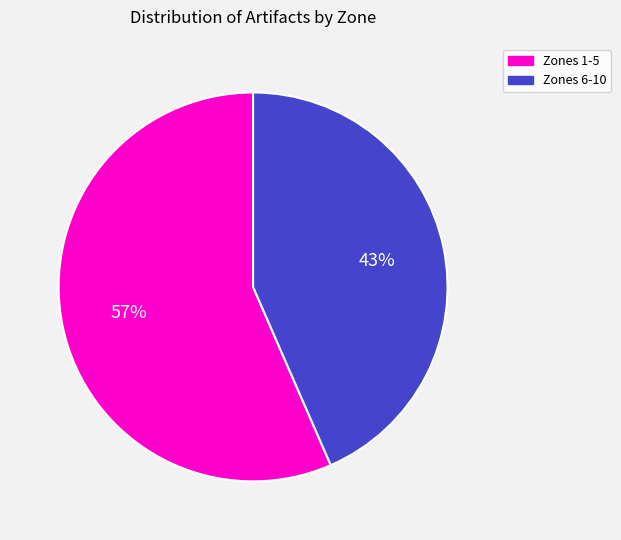

To the nearest percent, what is the combined percentage of Zones 6-10 and Zones 1-5?

100%